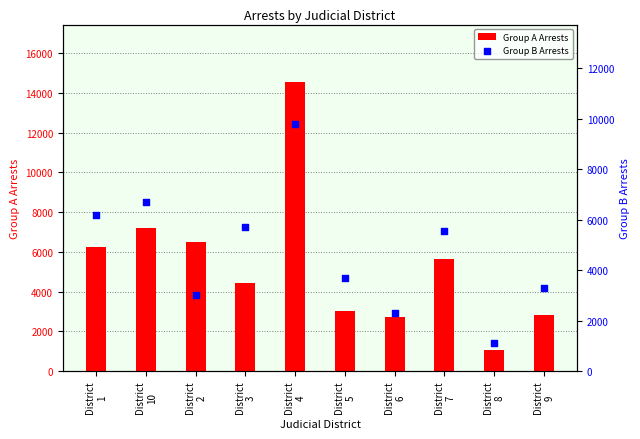

Which series has the widest spread of Y values?

Group A Arrests